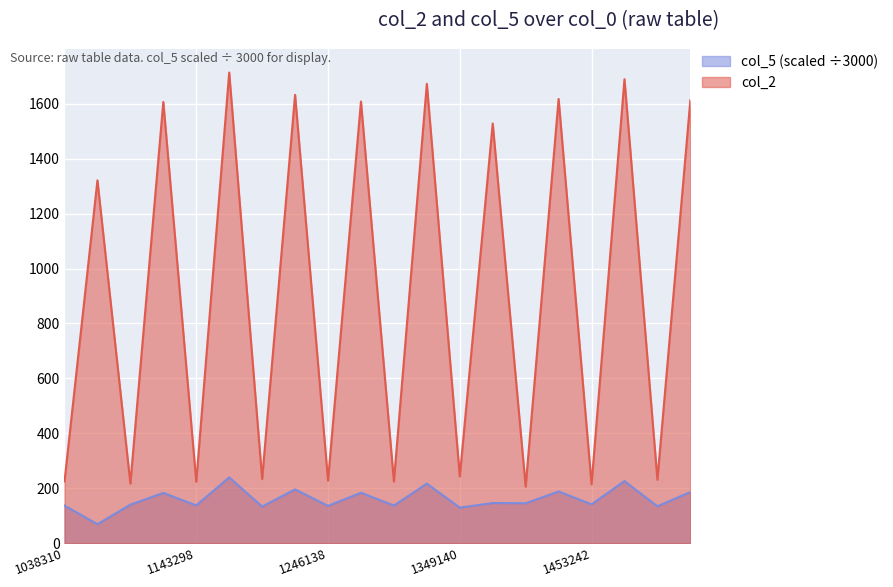

How many data points does each series have?

20